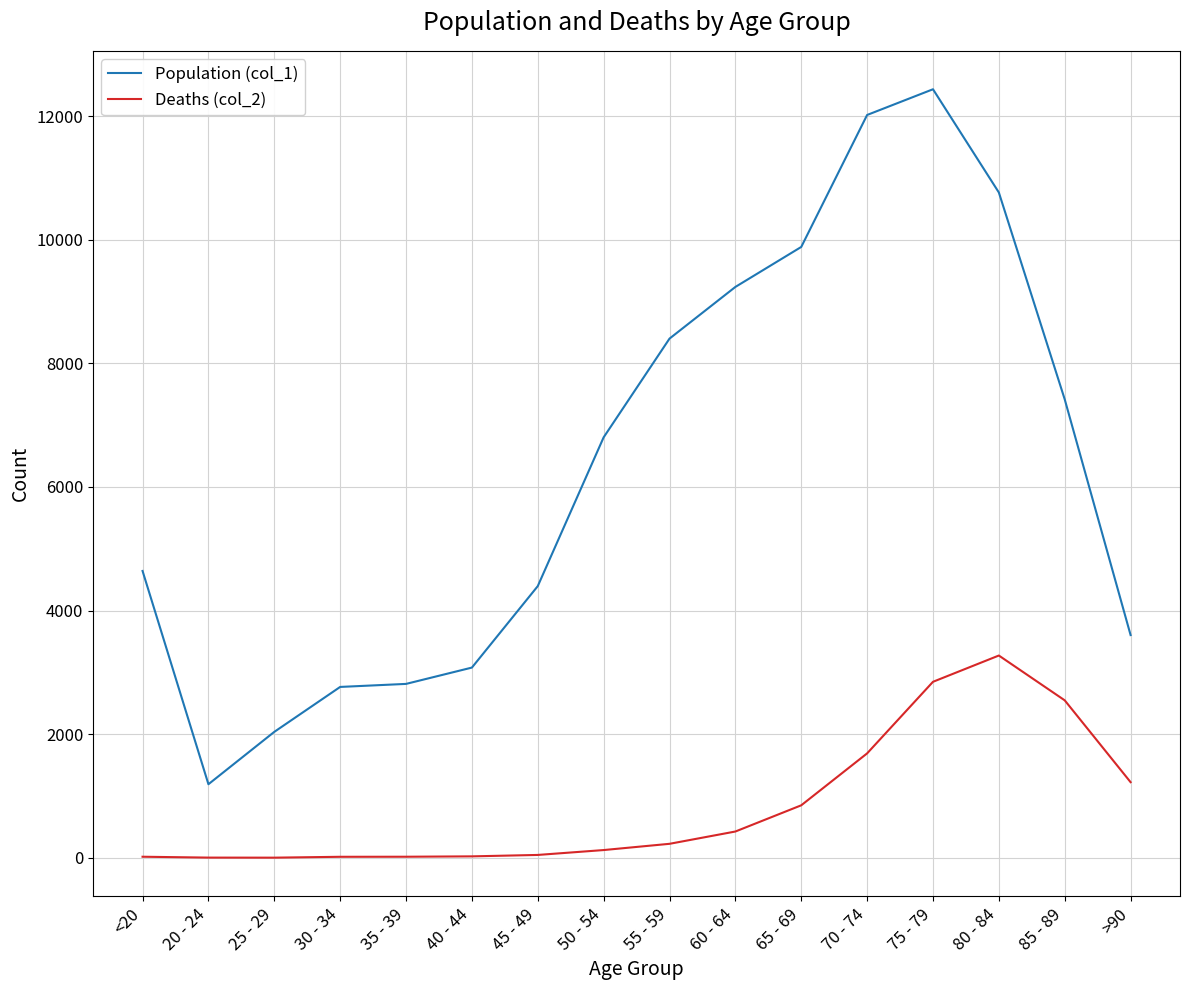

List the series in order of their overall mean, lowest first.

Deaths (col_2), Population (col_1)